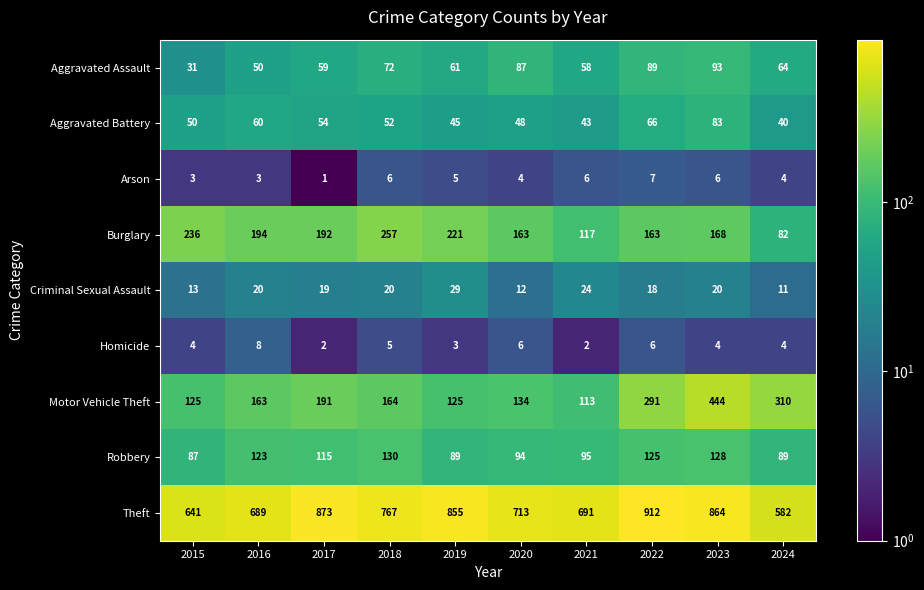

What is the difference between the highest and lowest values at 2022?

906